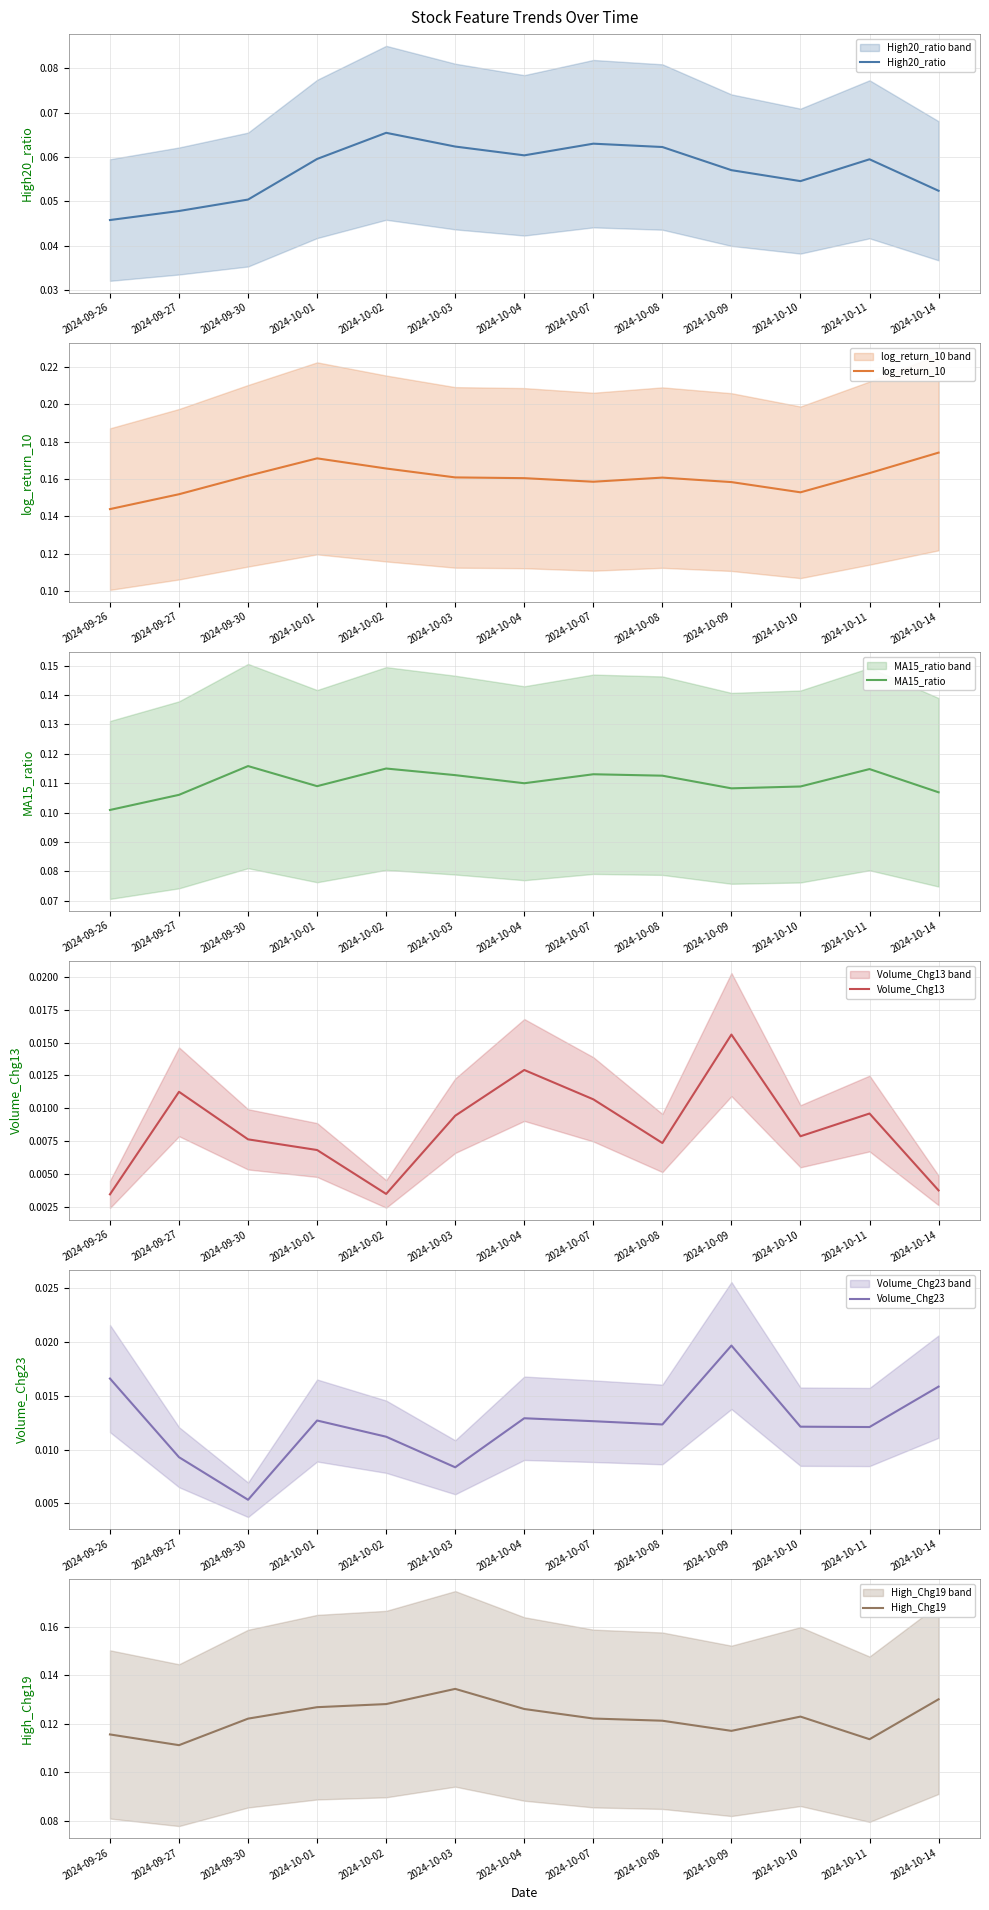

Reading left to right, transcribe all the data shown in this chart.

High20_ratio: 0.0	0.0	0.1	0.1	0.1	0.1	0.1	0.1	0.1	0.1	0.1	0.1	0.1
log_return_10: 0.1	0.2	0.2	0.2	0.2	0.2	0.2	0.2	0.2	0.2	0.2	0.2	0.2
MA15_ratio: 0.1	0.1	0.1	0.1	0.1	0.1	0.1	0.1	0.1	0.1	0.1	0.1	0.1
Volume_Chg13: 0.0	0.0	0.0	0.0	0.0	0.0	0.0	0.0	0.0	0.0	0.0	0.0	0.0
Volume_Chg23: 0.0	0.0	0.0	0.0	0.0	0.0	0.0	0.0	0.0	0.0	0.0	0.0	0.0
High_Chg19: 0.1	0.1	0.1	0.1	0.1	0.1	0.1	0.1	0.1	0.1	0.1	0.1	0.1